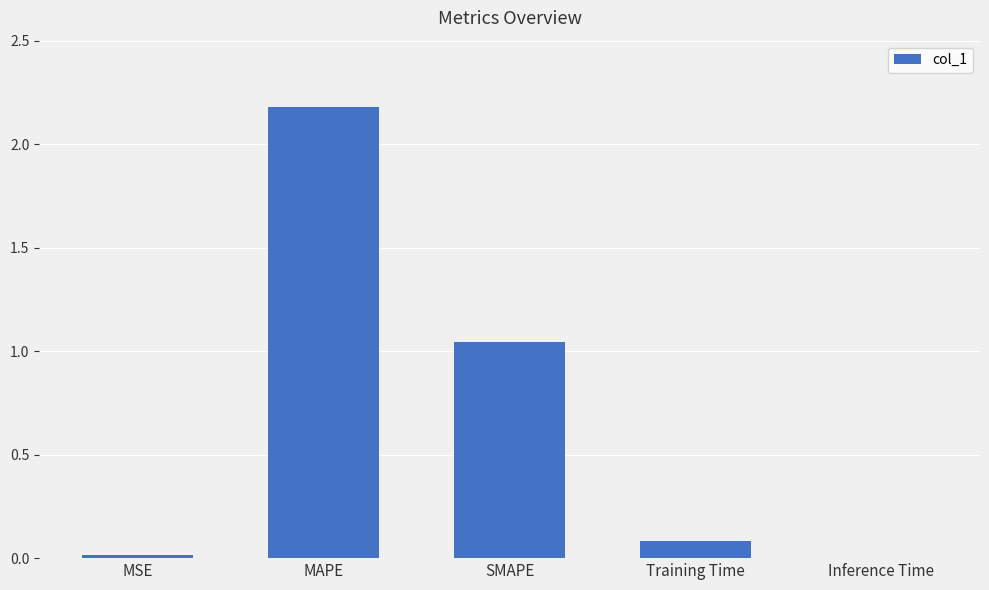

Where is the data nearest to the value 1?

SMAPE